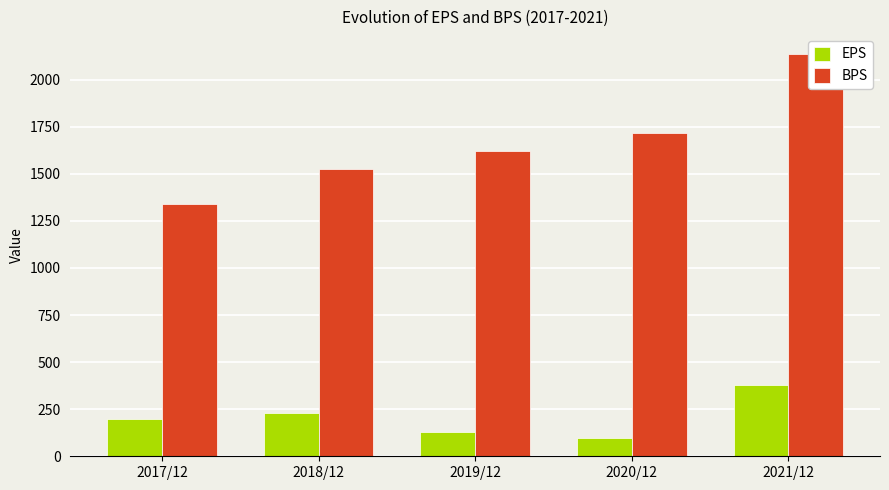

True or false: EPS has a value of 95 at 2020/12.

True